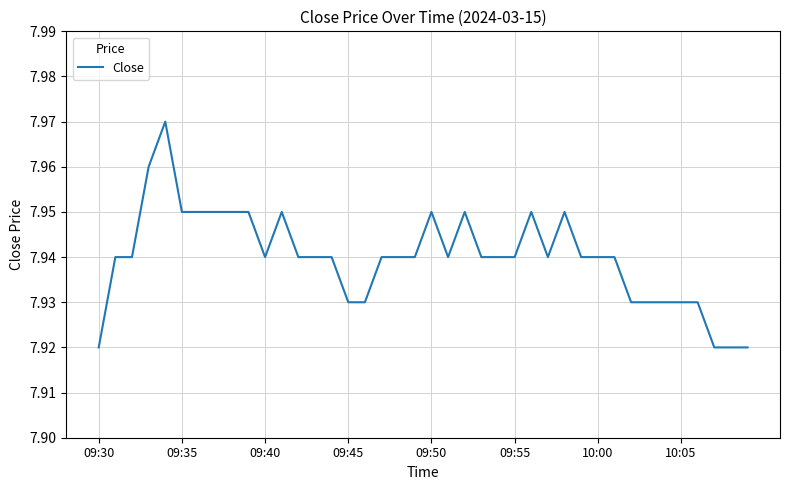

How many values are between 7 and 8?

40